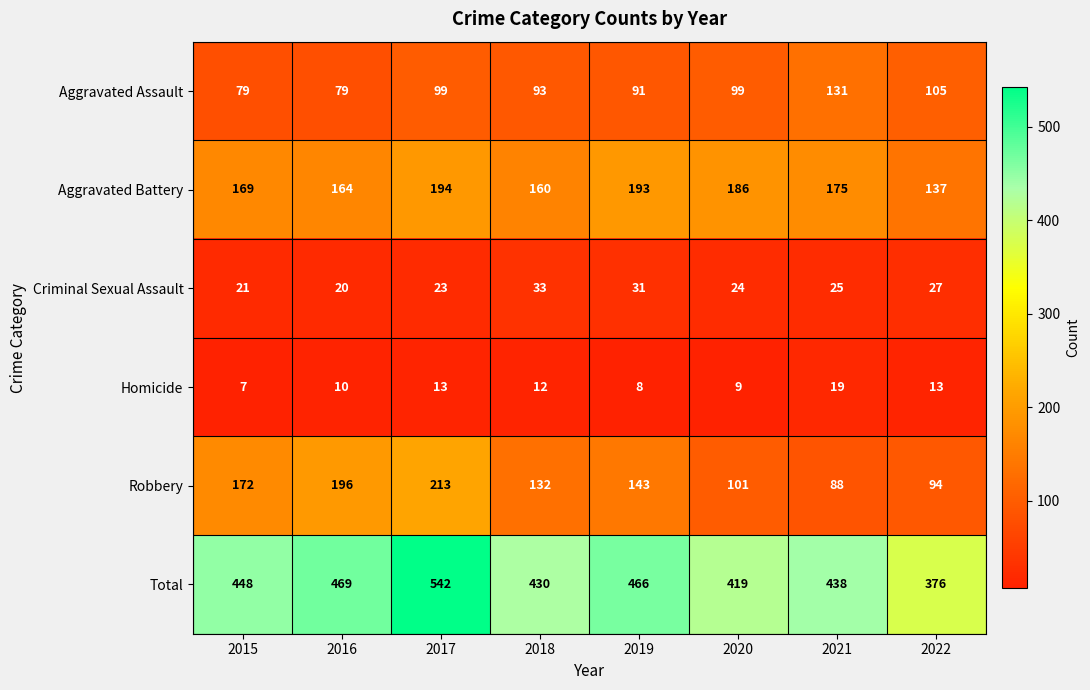

What is the total value across all series at 2016?

938